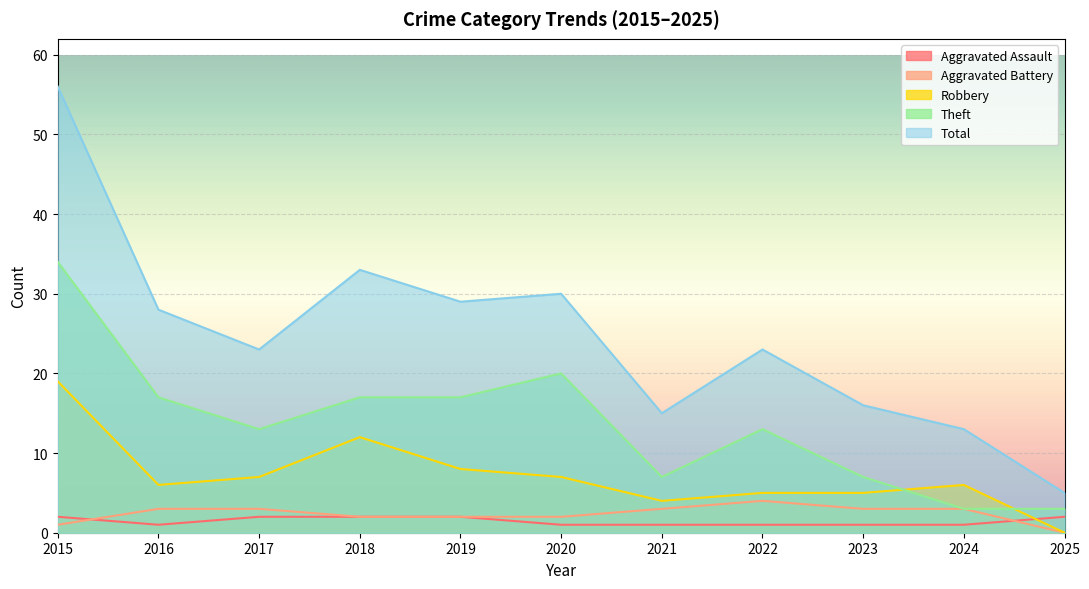

List the labels in order of Theft value, largest first.

2015, 2020, 2016, 2018, 2019, 2017, 2022, 2021, 2023, 2024, 2025